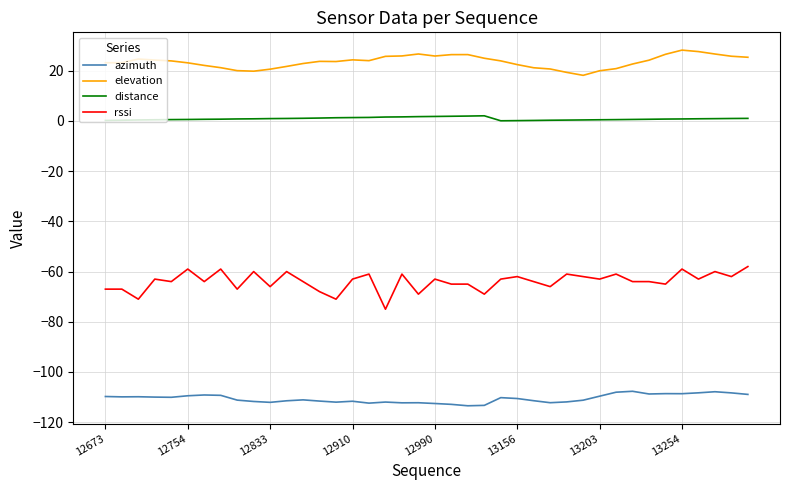

True or false: elevation and distance cross at least once.

False